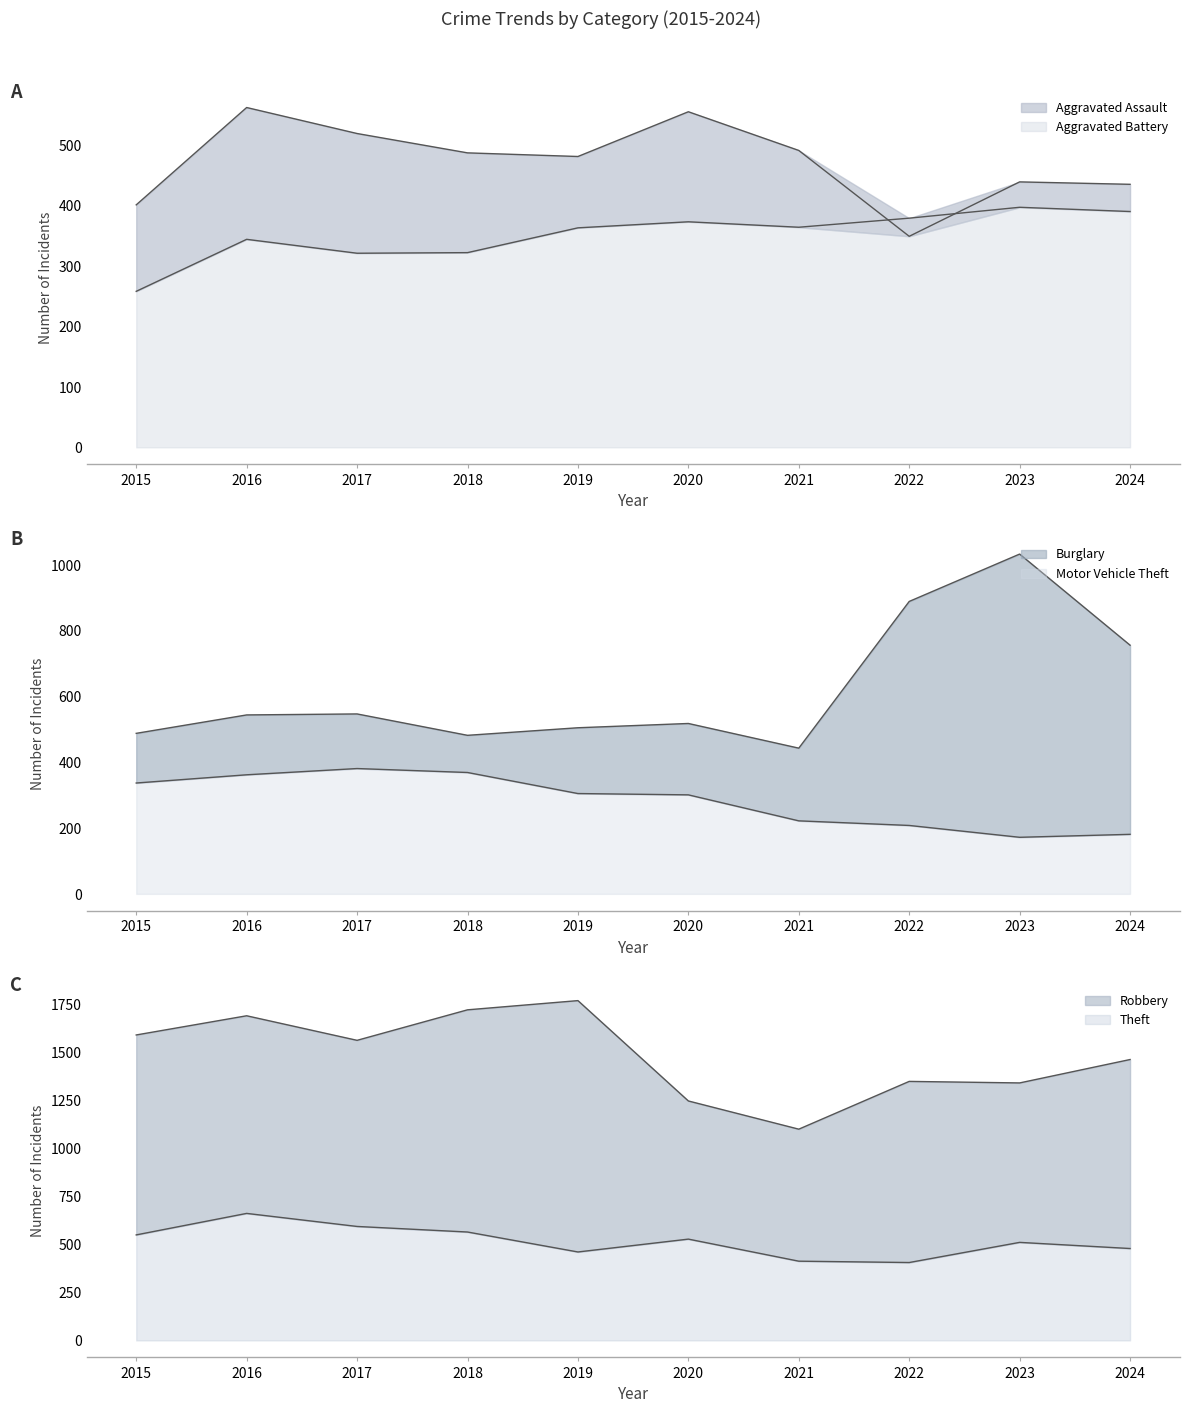

In Aggravated Assault line, how many points are higher than both neighbors (excluding endpoints)?

3